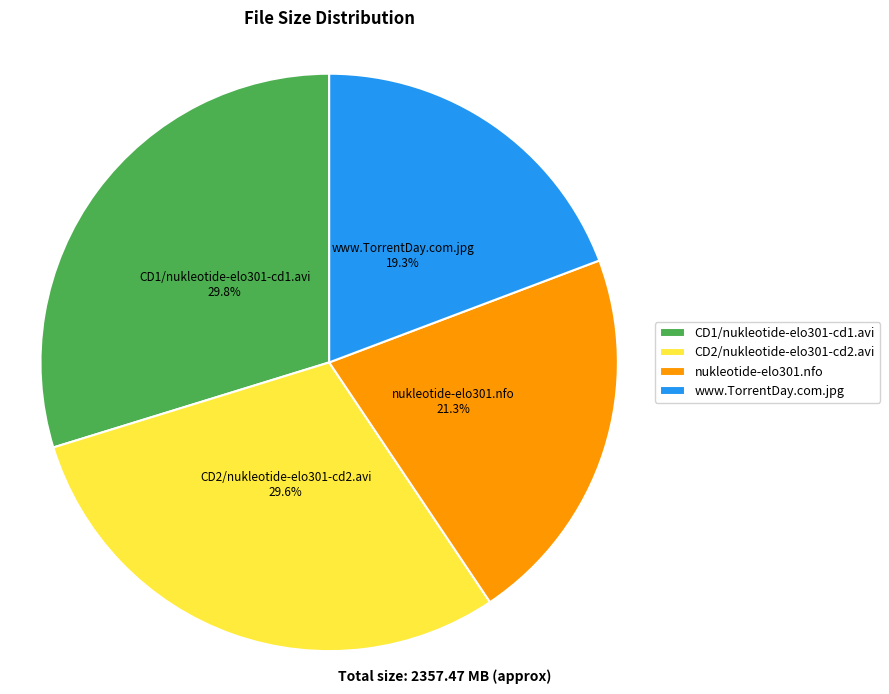

Does any single category account for the majority?

No